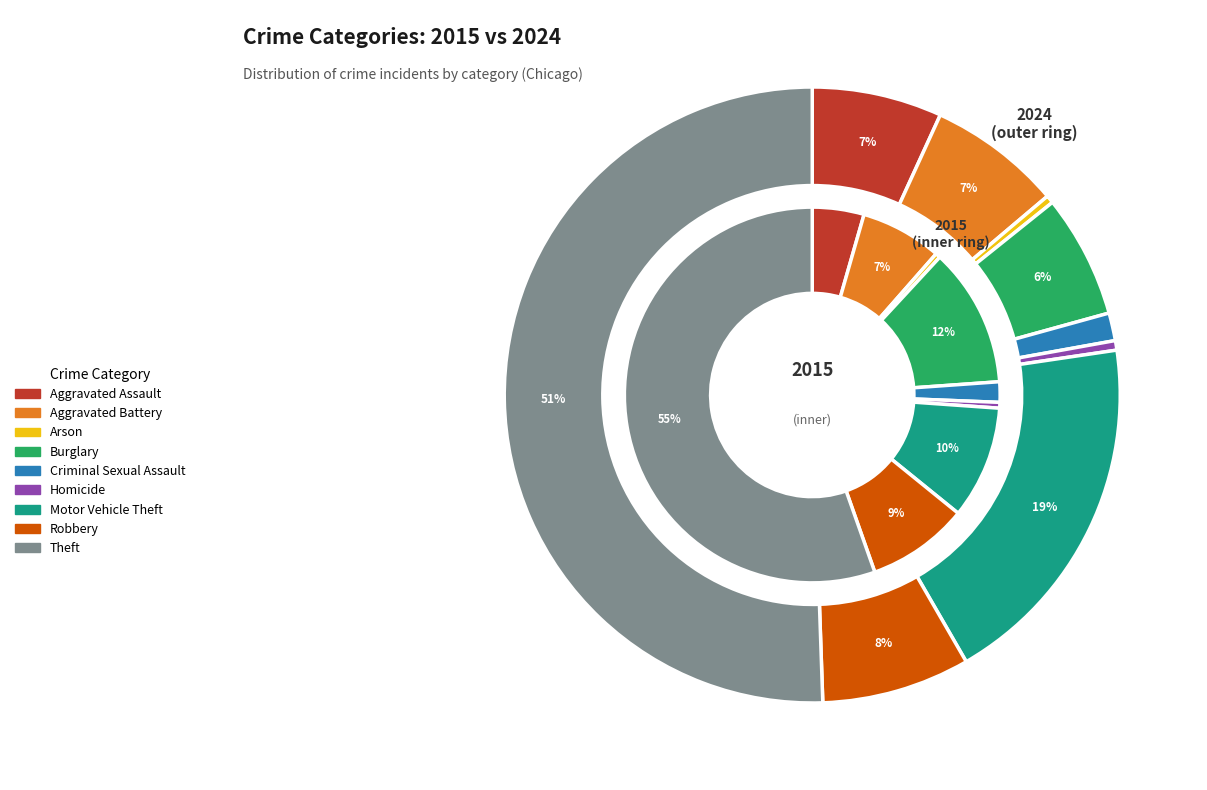

What percentage do Aggravated Battery and Arson together represent?

7.4%